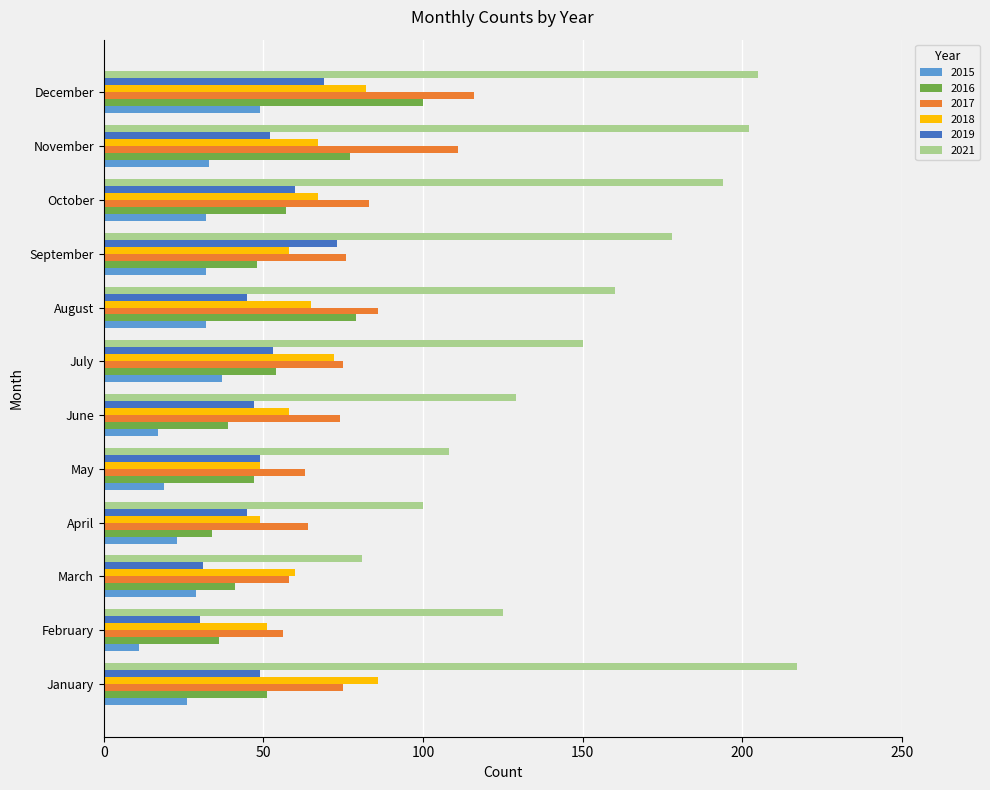

What is the sum of all 2017 values?

937